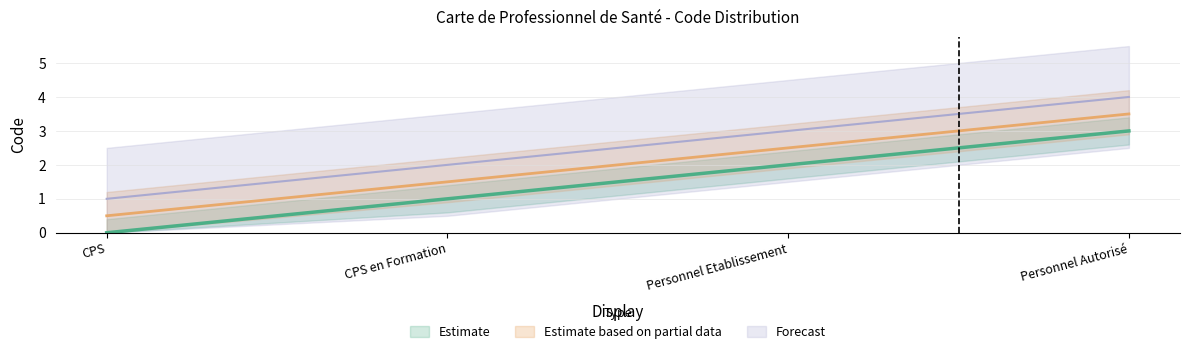

Rank the categories by value from lowest to highest.

CPS, CPS en Formation, Personnel Etablissement, Personnel Autorisé